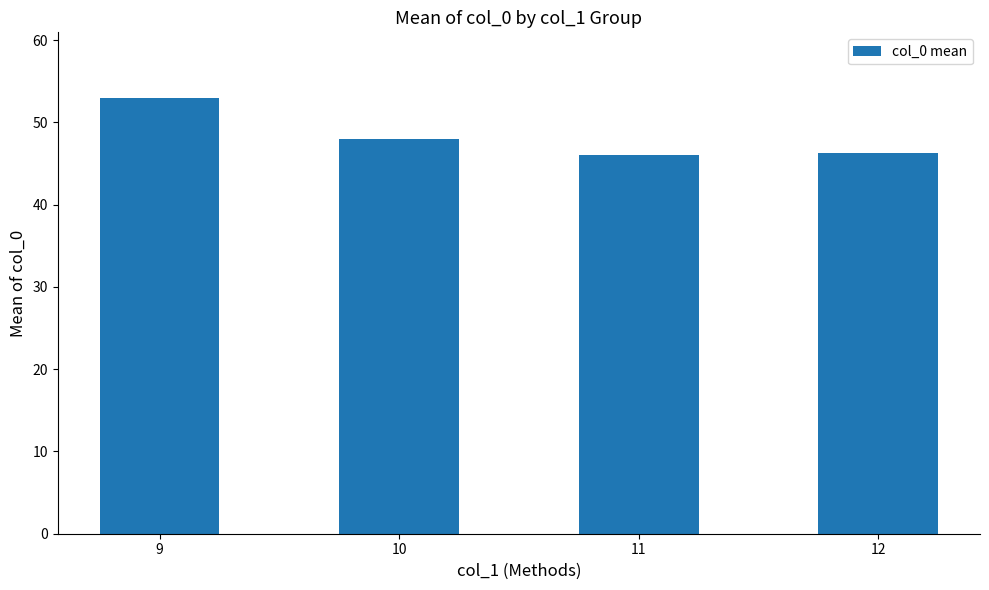

True or false: the data shows 79.9 at 9.

False